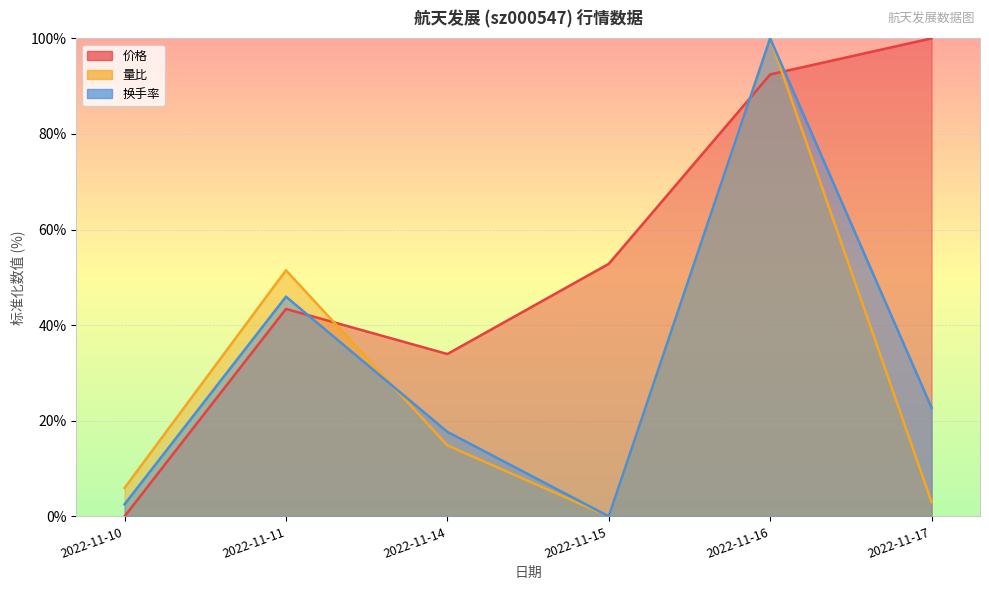

What is the spread (max minus min) of values at 2022-11-16?

7.5